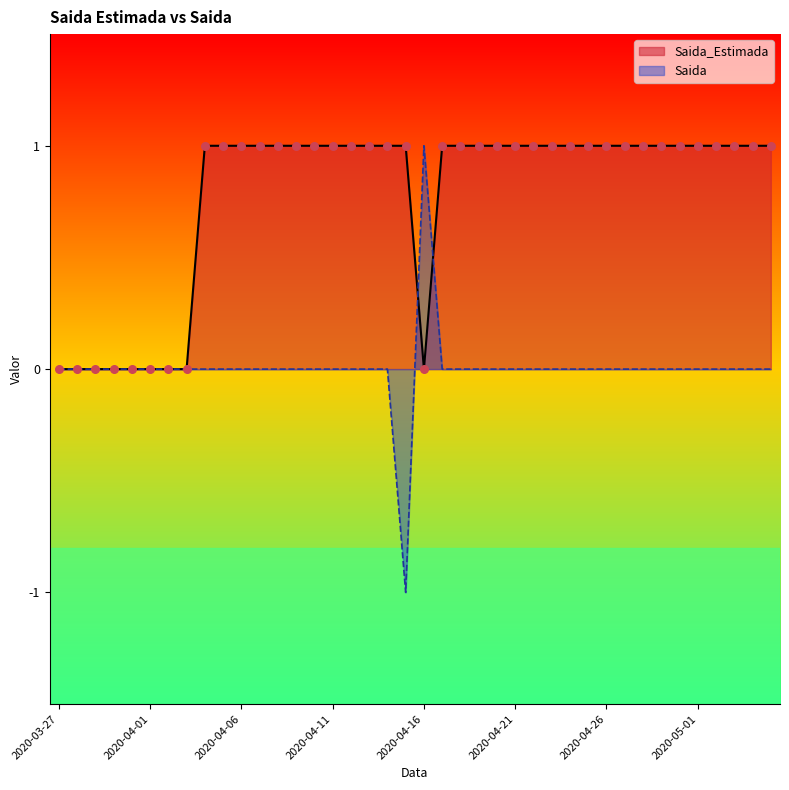

What are all the series names shown in the legend?

Saida_Estimada, Saida